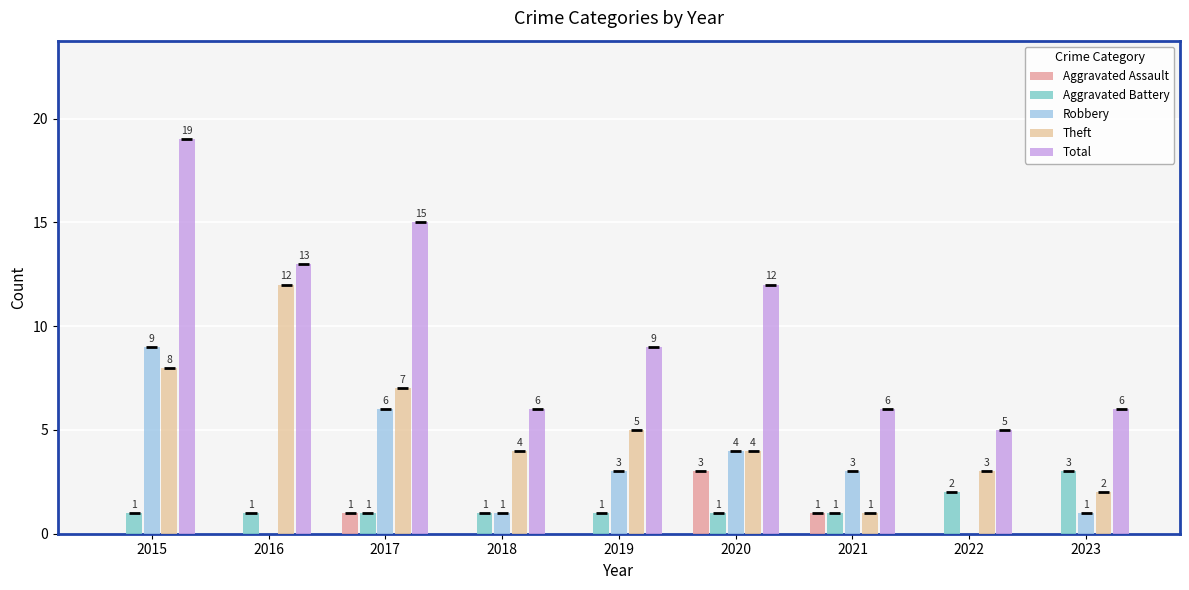

What is the sum of the Robbery values at 2021 and 2018?

4